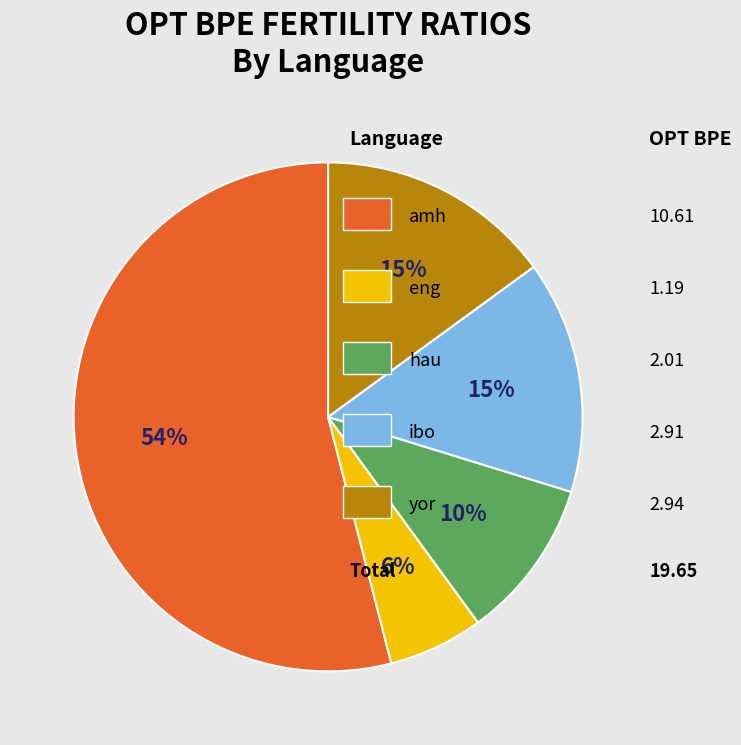

Is there any slice that represents more than half of the pie?

Yes